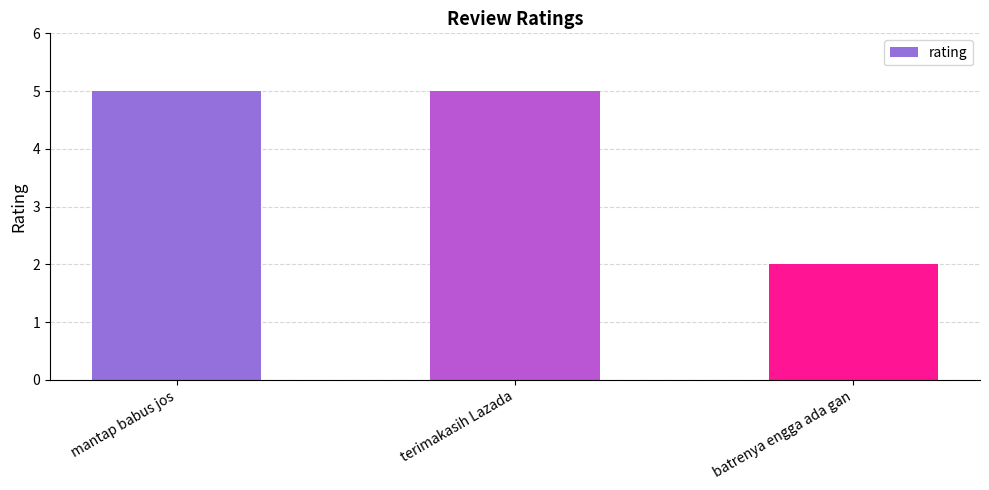

What is the maximum value shown in the chart?

5